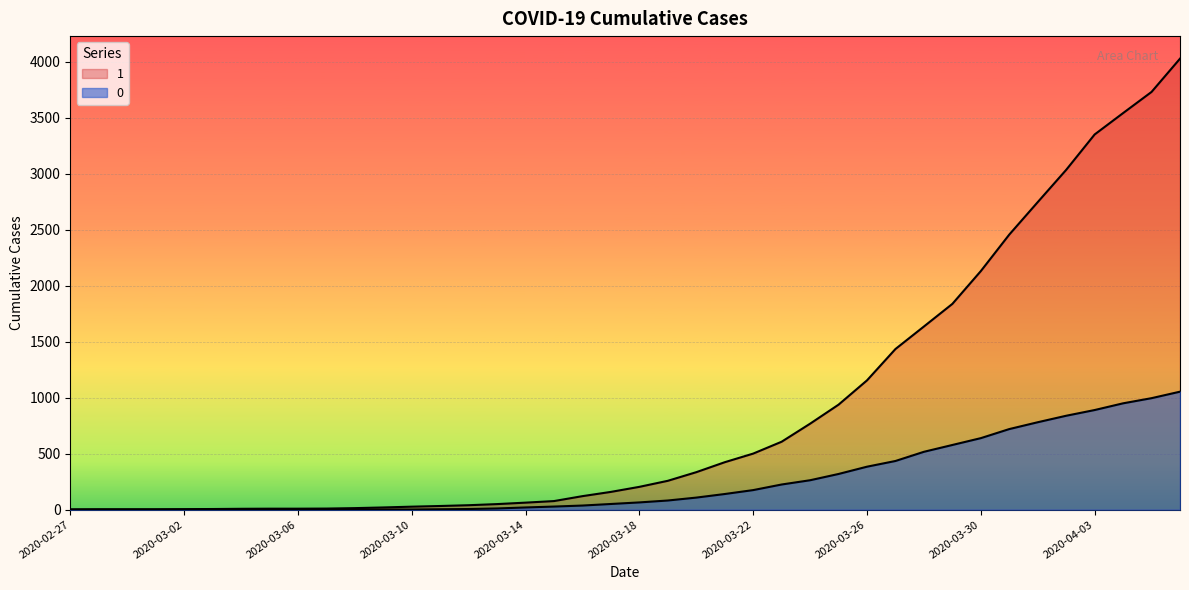

List the series in order of their peak value, lowest first.

0, 1